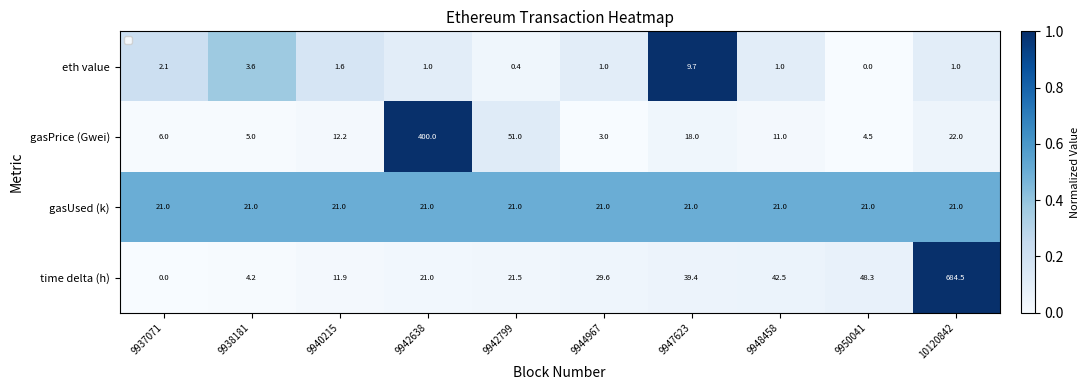

True or false: time delta (h) has a value of 3.6 at 9940215.

False